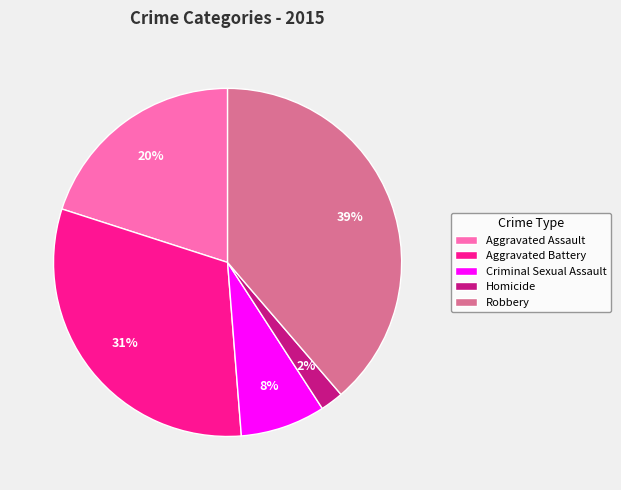

Which slice is the largest?

Robbery